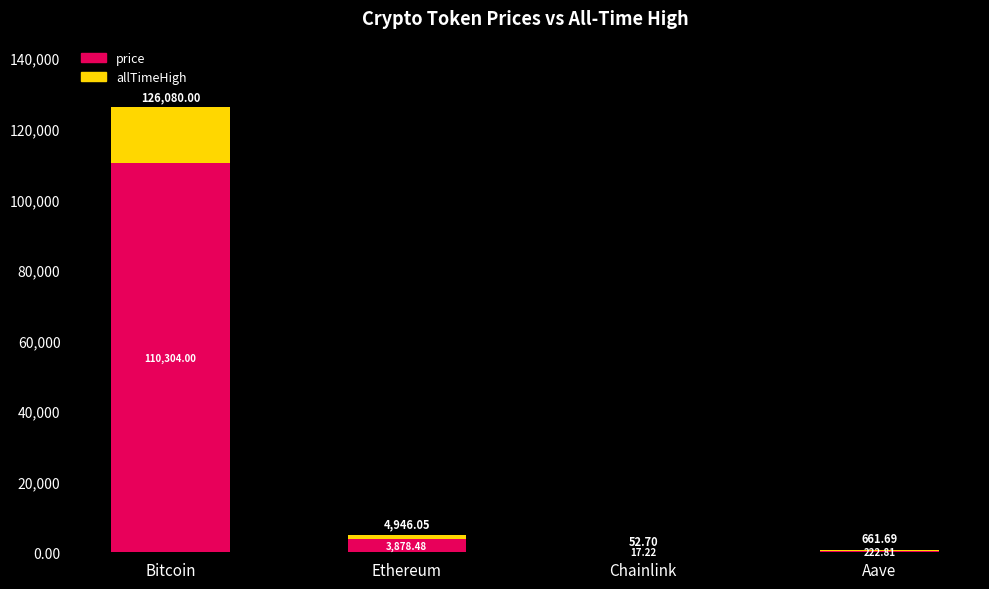

At which category is the sum across all series the highest?

Bitcoin